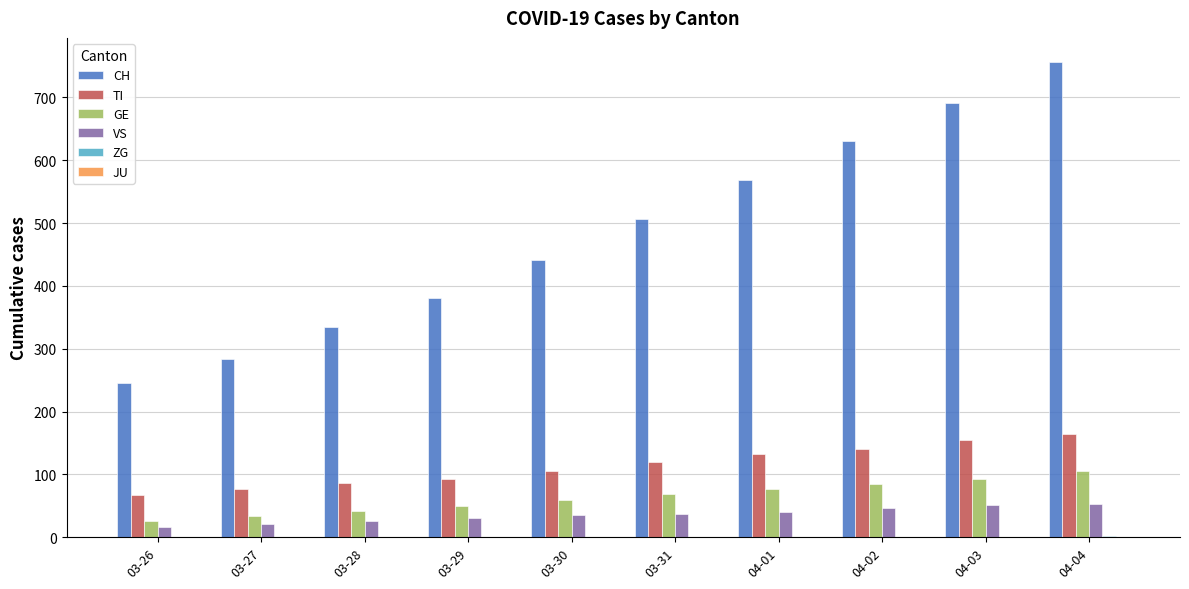

The CH series shows 335 at 03-28. True or false?

True